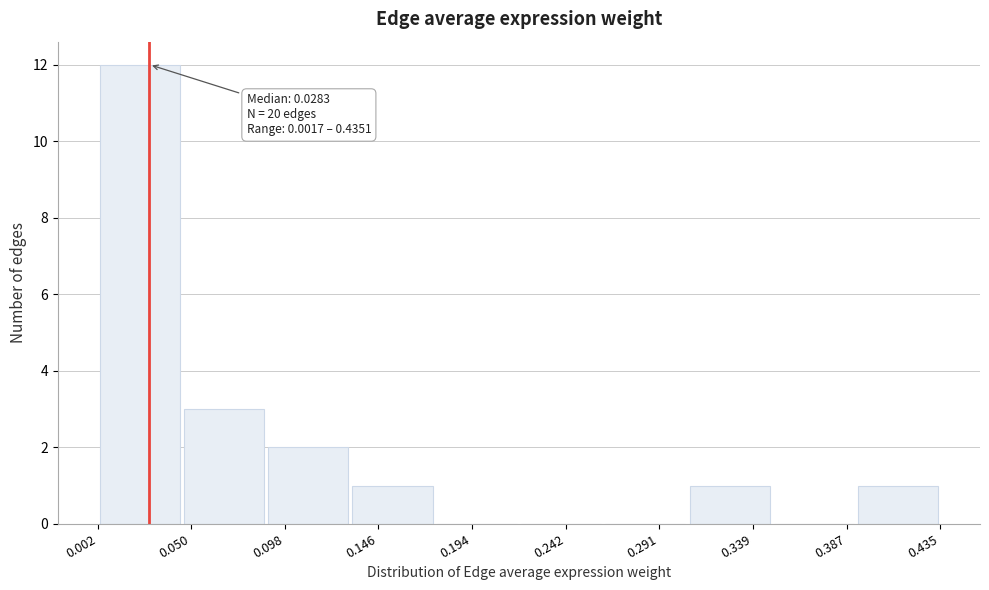

Over which range of the x-axis is the bar tallest?

0.000 to 0.045